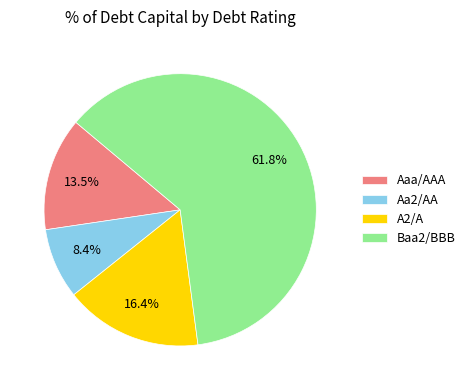

Is Baa2/BBB the majority of the pie?

Yes